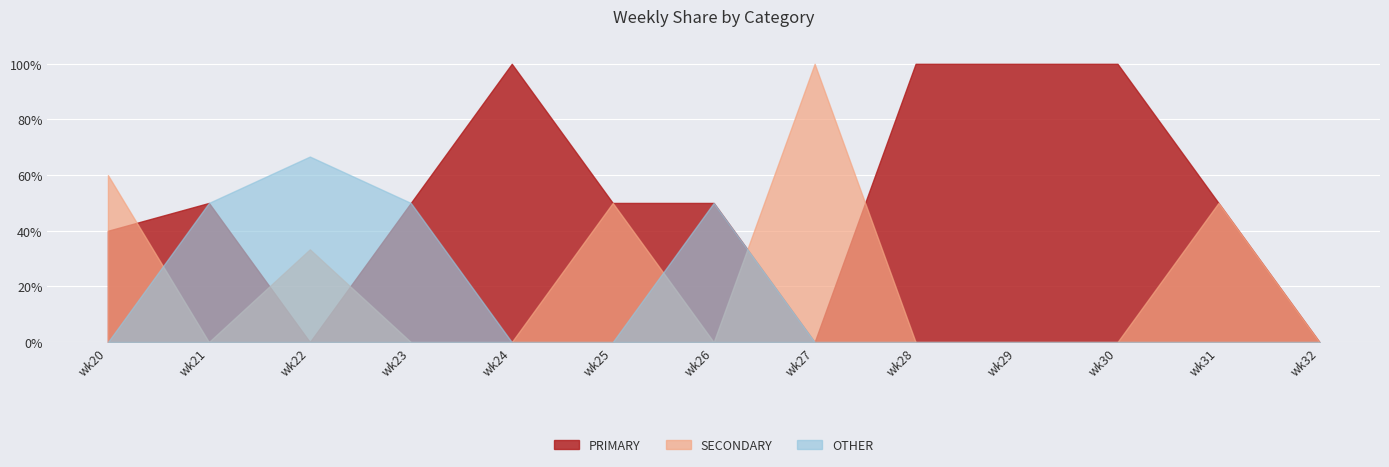

True or false: OTHER and PRIMARY intersect in this chart.

False